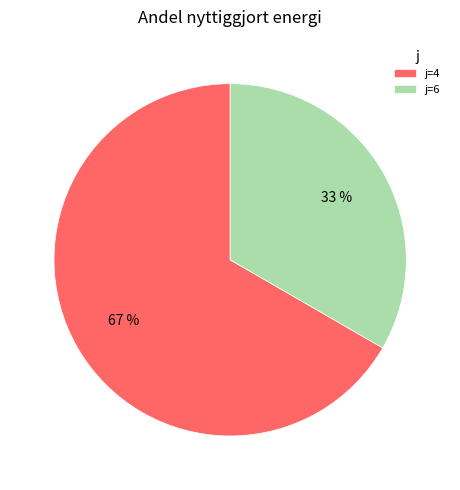

Does j=4 represent more than half of the total?

Yes